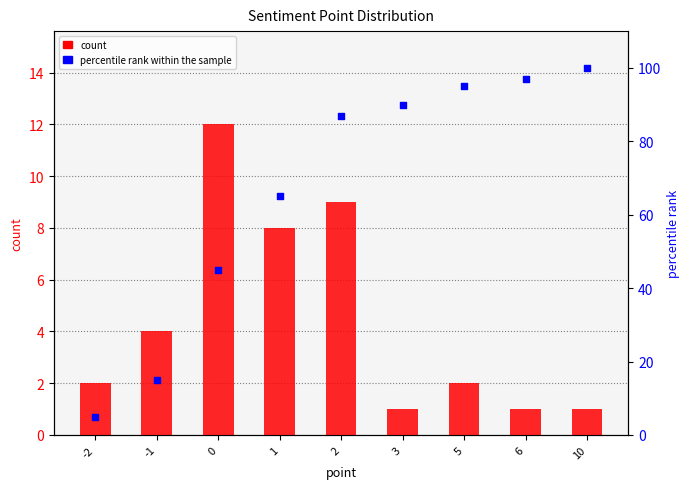

Is the value of count at -2 greater than the value of percentile rank within the sample at 6?

No